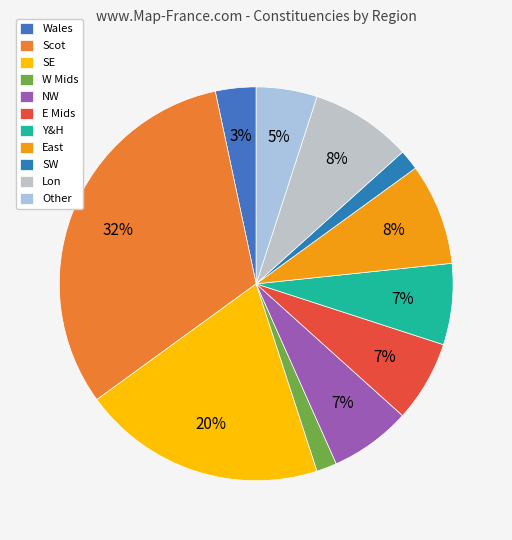

Which slice is the largest?

Scot